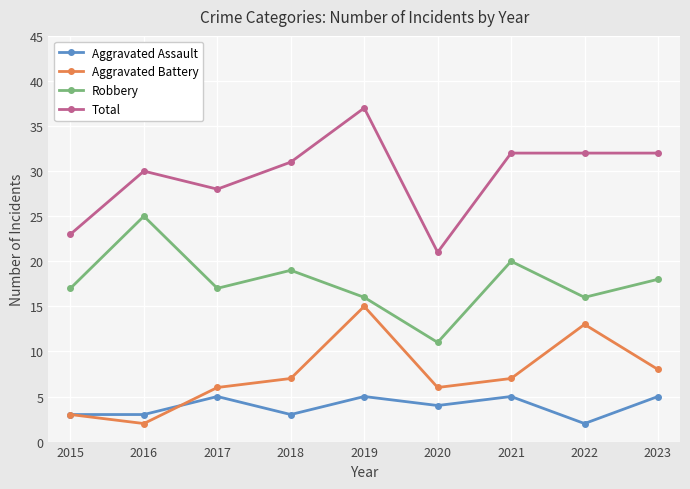

Count the number of data series in this chart.

4